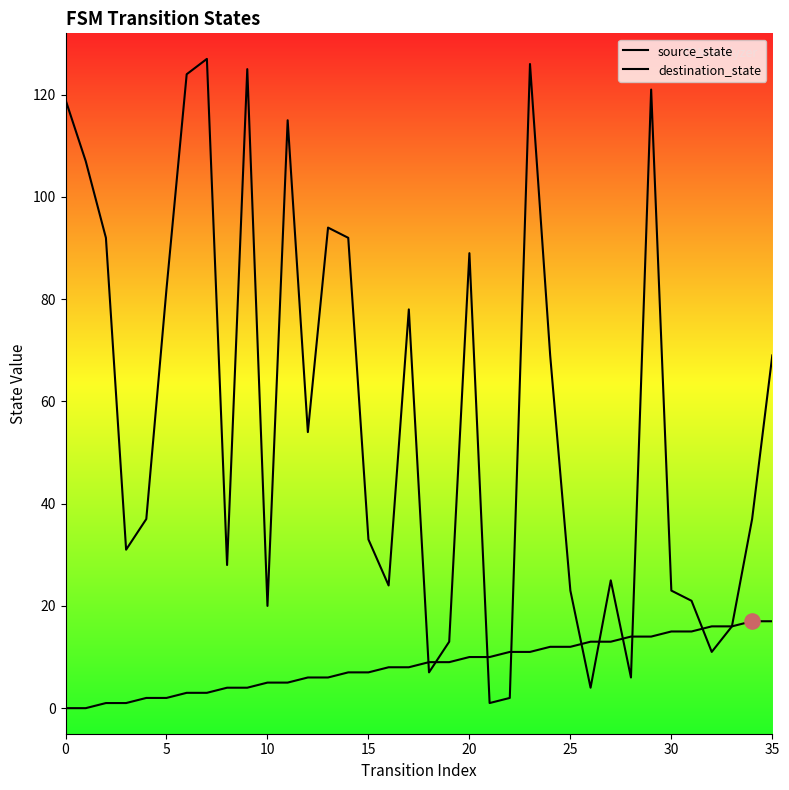

At which category is the sum across all series the highest?

23